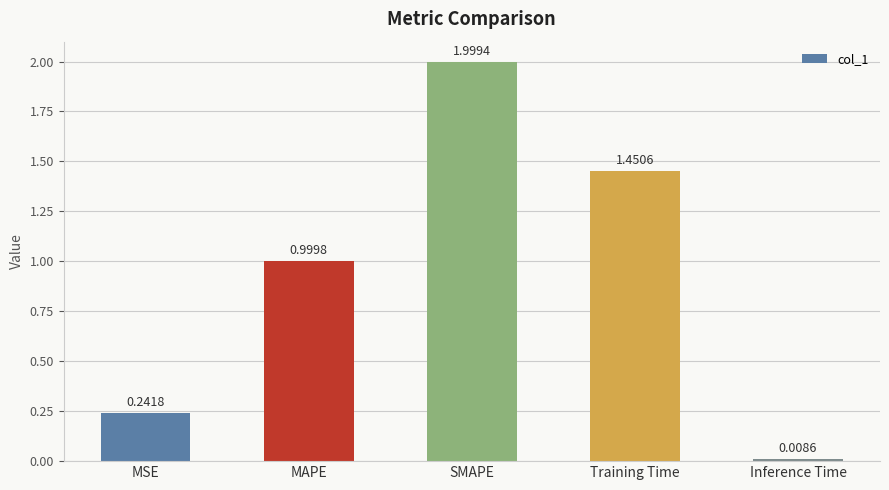

What is the maximum value shown in the chart?

2.0